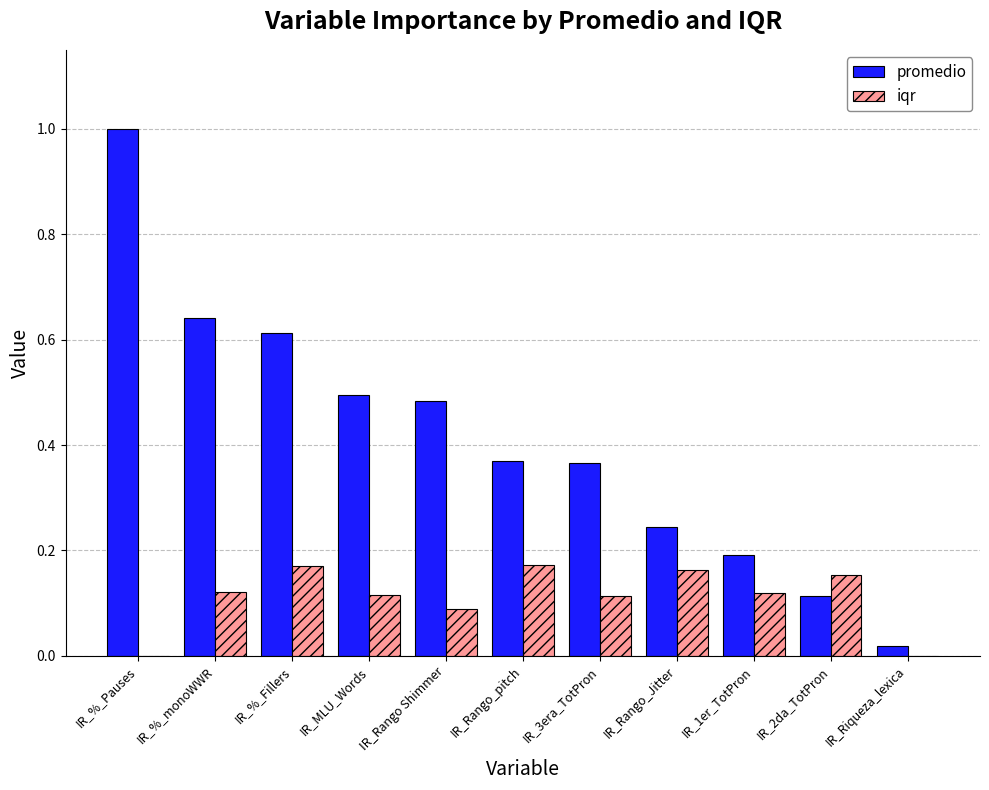

True or false: iqr has a value of 0.1 at IR_3era_TotPron.

True